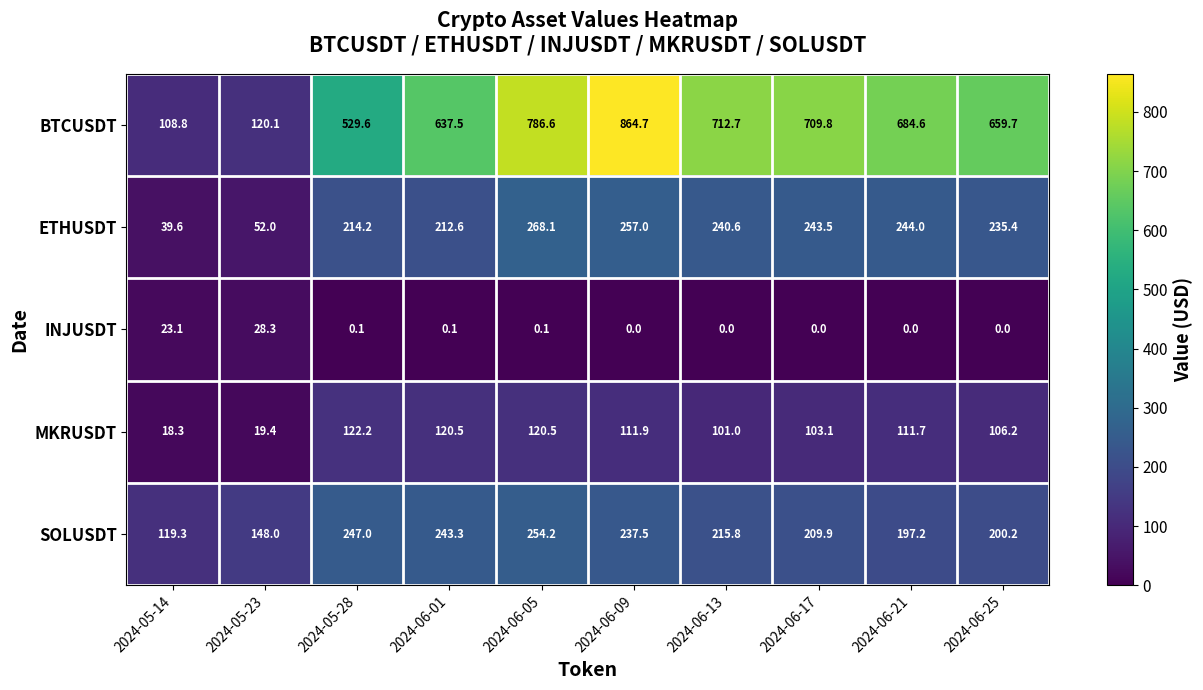

How many distinct data groups are displayed?

5